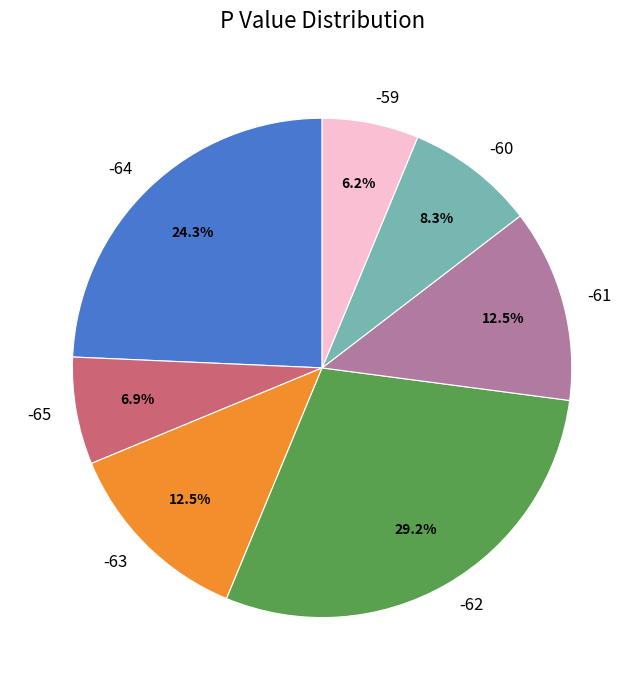

To the nearest percent, what percentage of the pie is -65?

7%